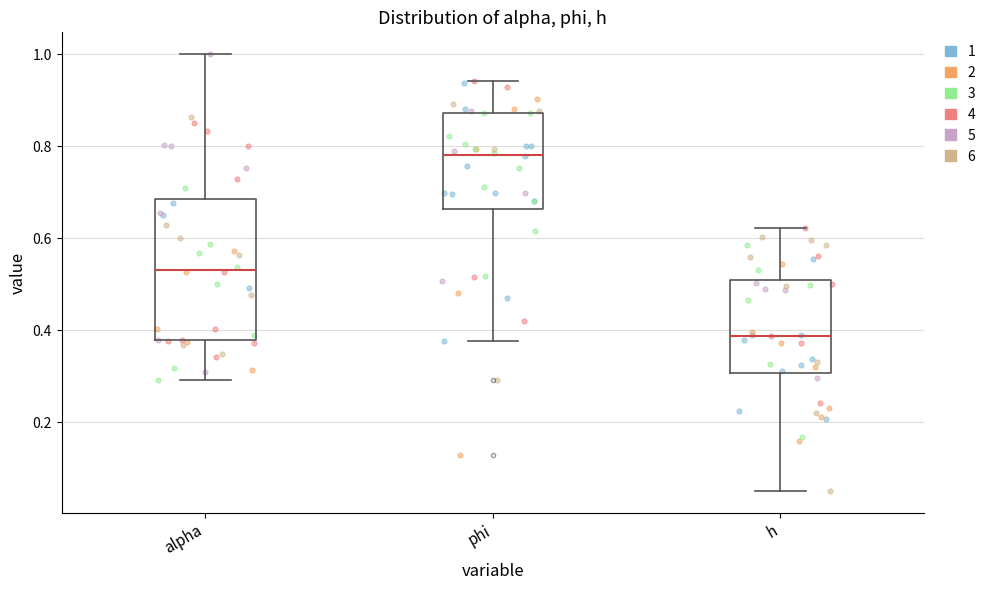

Reading left to right, transcribe this box plot: for each box, give where its median line is, the range the box spans, and where its two whiskers end, as read against the y-axis. The values are not printed on the chart, so give them approximately, as read against the axis.

alpha: median 0.54, box 0.38 to 0.68, whiskers 0.30 to 1.00
phi: median 0.78, box 0.66 to 0.88, whiskers 0.38 to 0.94
h: median 0.38, box 0.30 to 0.52, whiskers 0.06 to 0.62